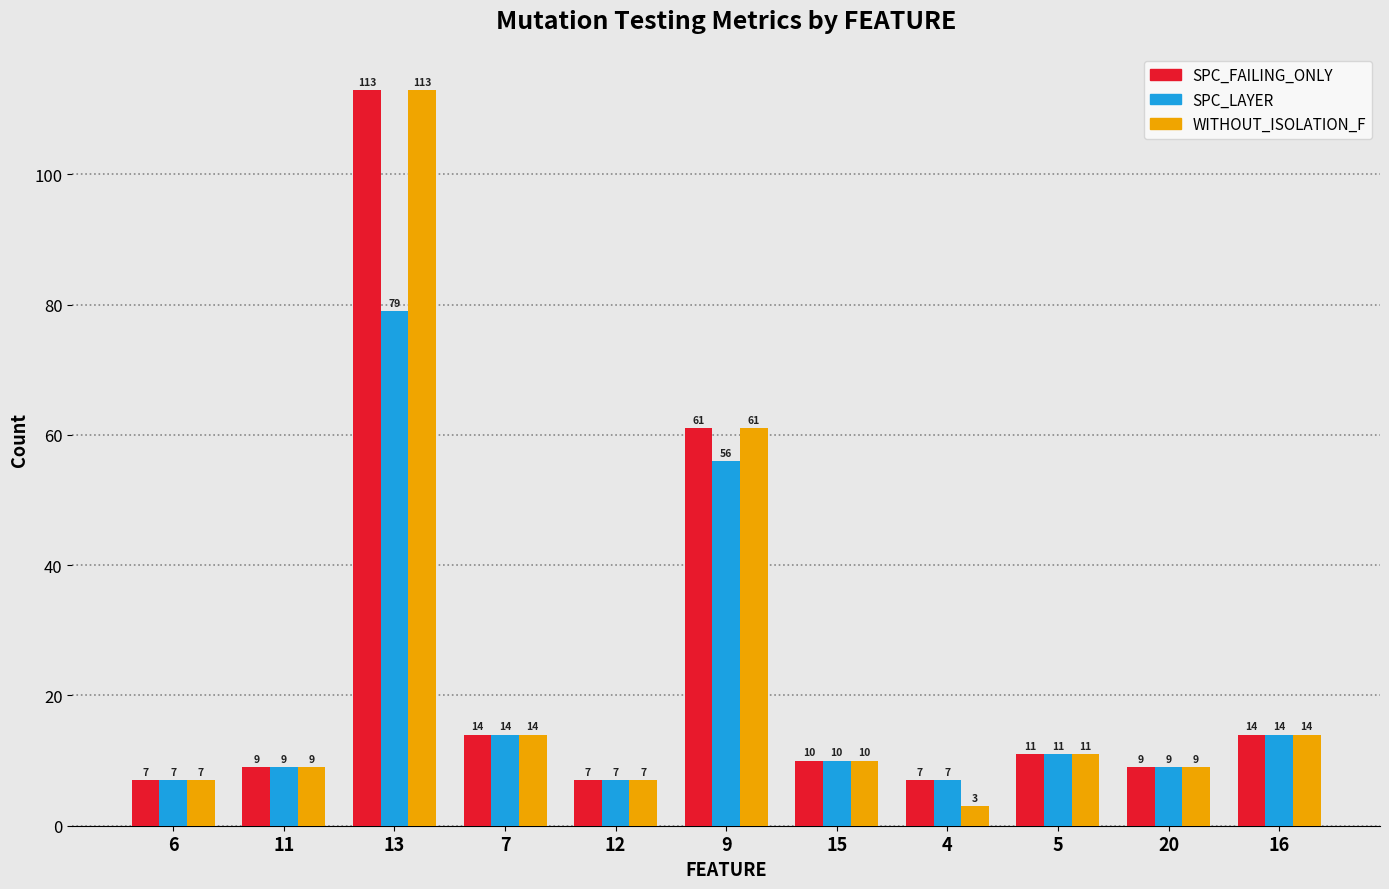

Which series has the largest range (max minus min)?

WITHOUT_ISOLATION_F